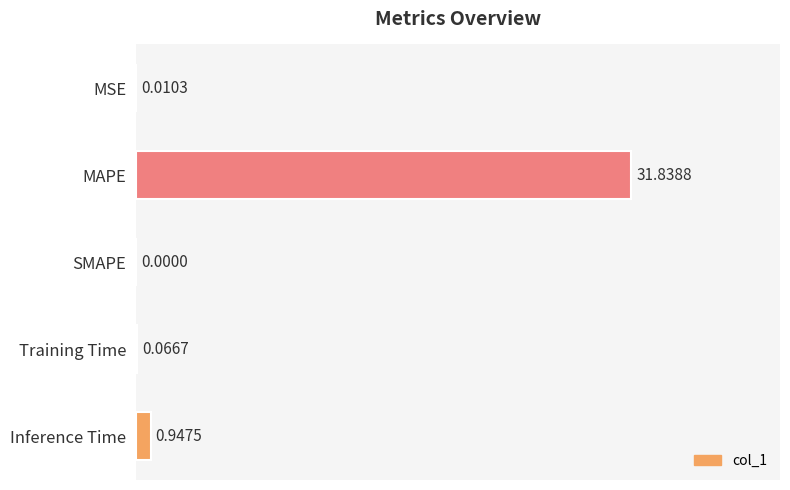

Are the bars horizontal?

Yes